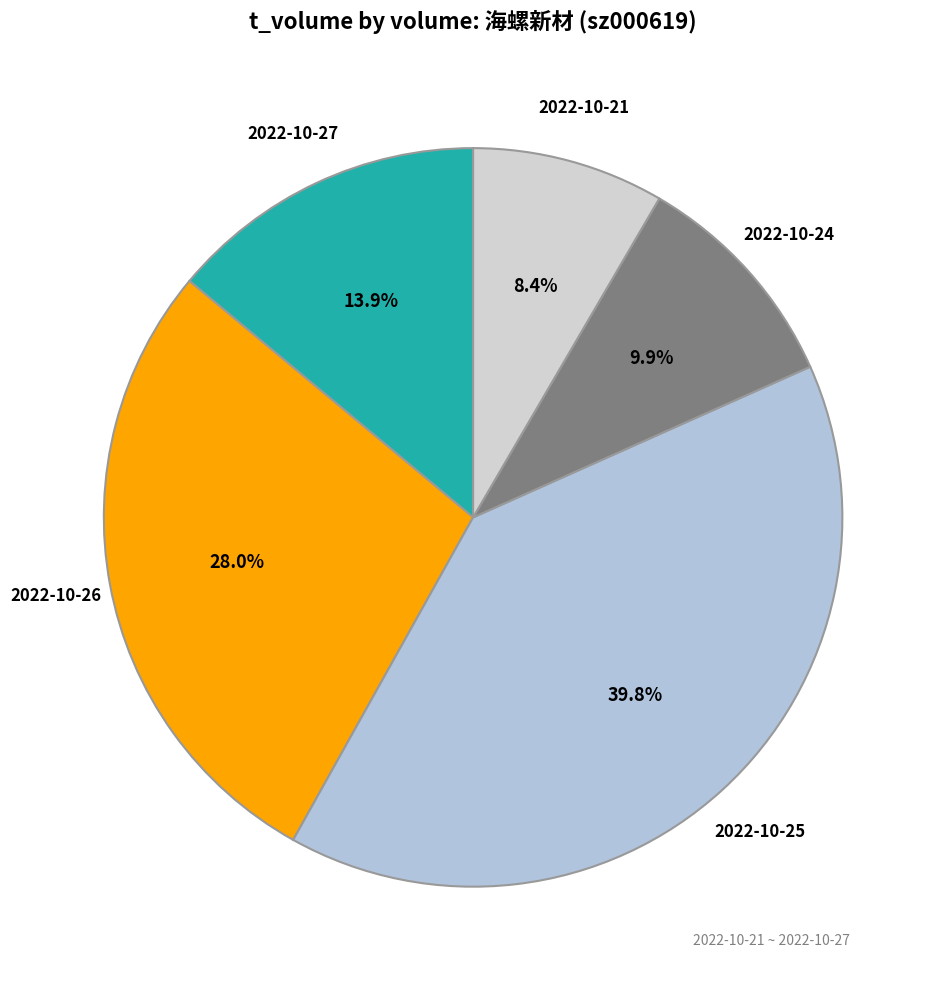

How many slices are in this pie chart?

5